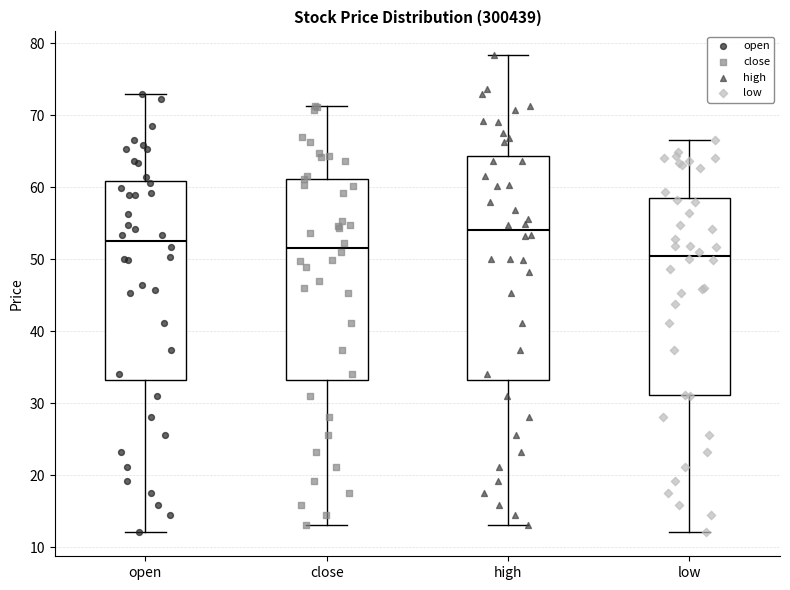

Which box is the tallest, from its lower edge to its upper edge?

high